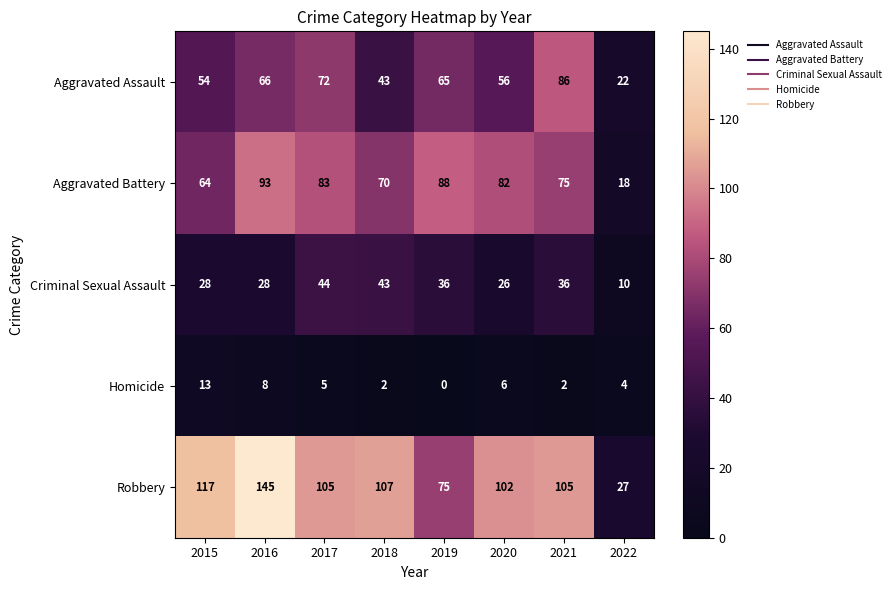

Where does the Aggravated Battery series first go above 82?

2016